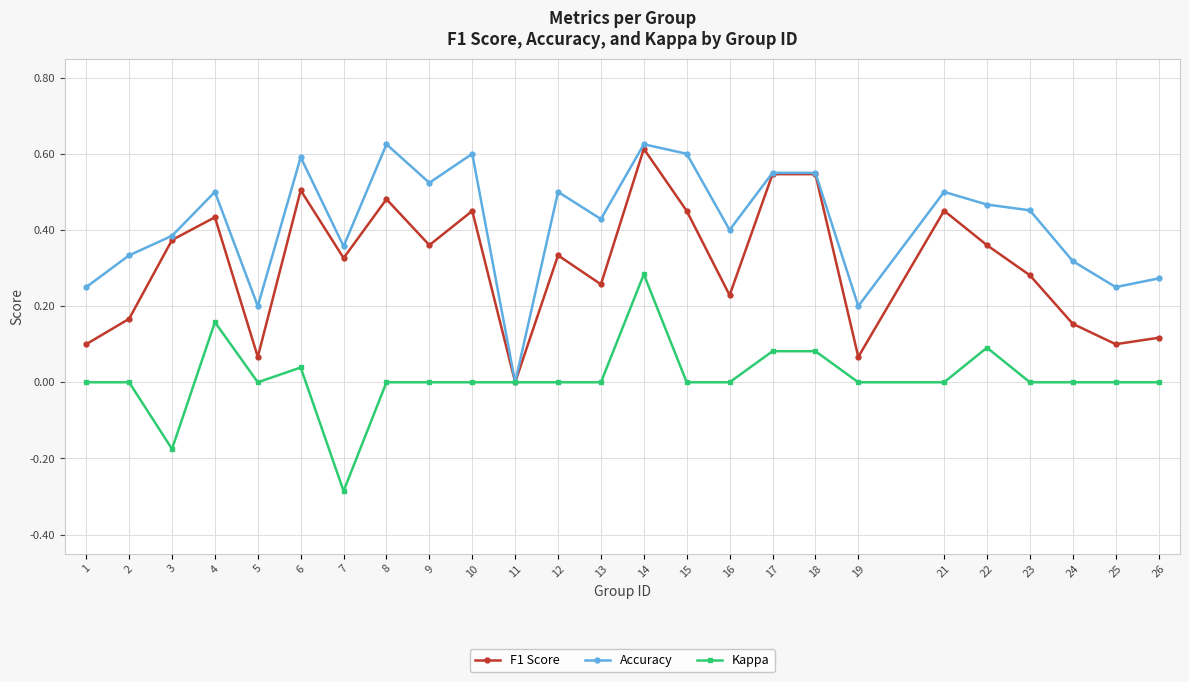

At which category does F1 Score reach its first local valley?

5